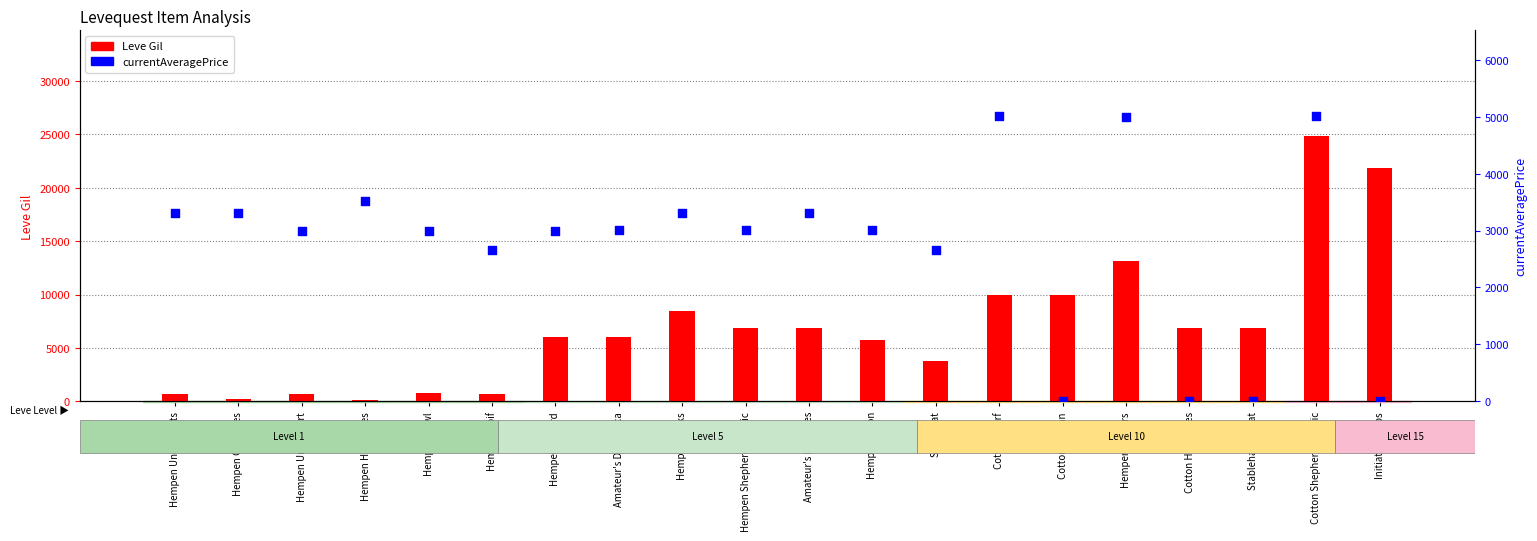

What is the total value across all series at Hempen Tabard?

9029